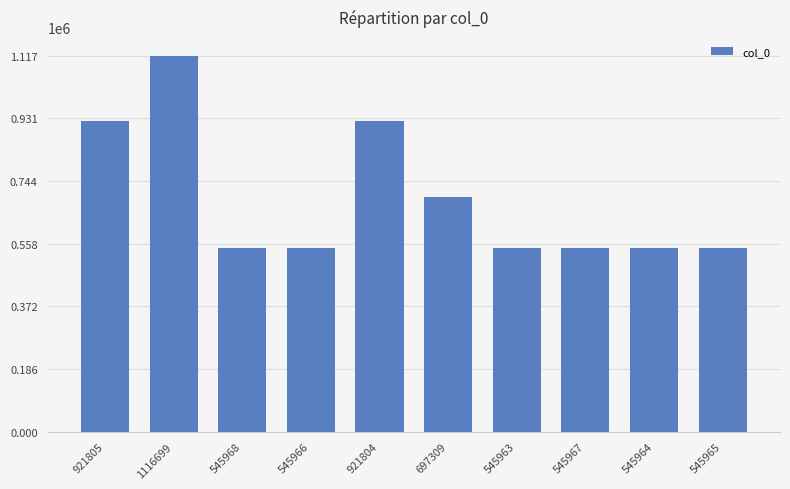

At which category does the chart reach its peak across all series?

1116699